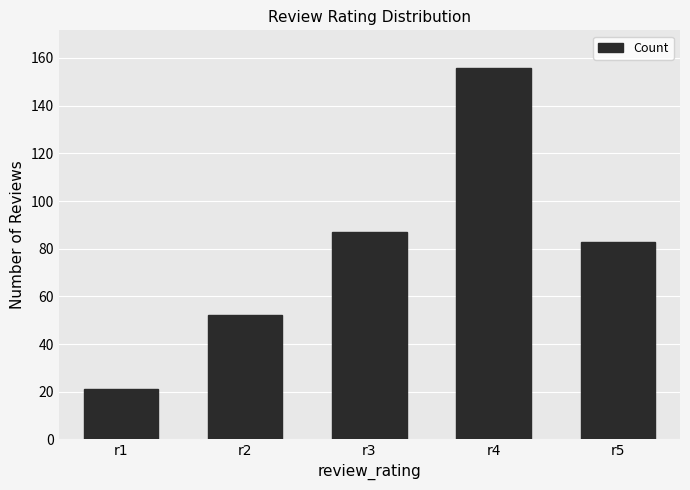

Does the chart contain stacked bars?

No